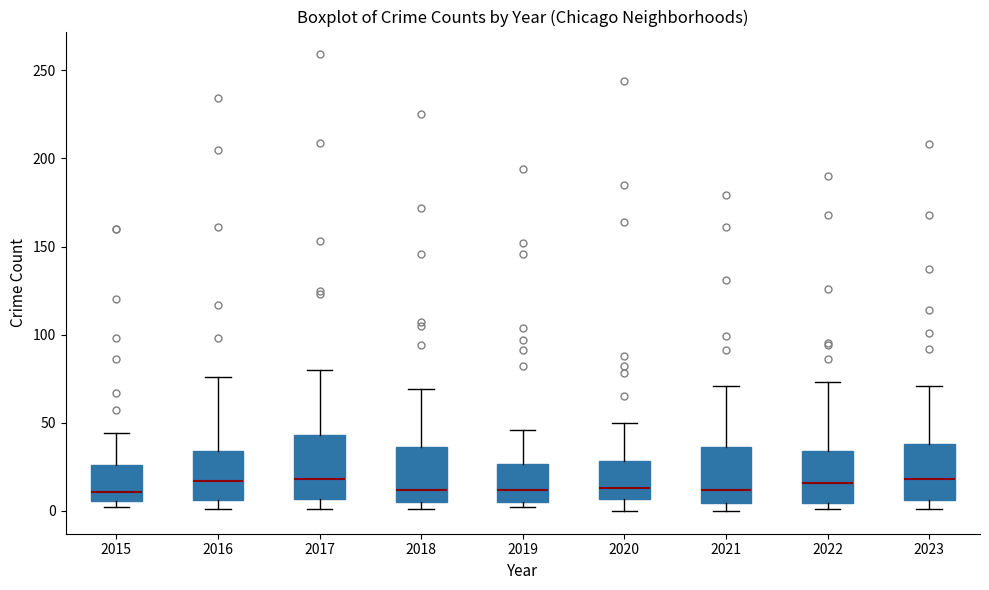

Reading left to right, read every box against the y-axis: the position of its median line, the range the box covers, and the ends of its whiskers. The values are not printed on the chart, so give them approximately, as read against the axis.

2015: median 10, box 5 to 25, whiskers 0 to 45
2016: median 15, box 5 to 35, whiskers 0 to 75
2017: median 20, box 5 to 45, whiskers 0 to 80
2018: median 10, box 5 to 35, whiskers 0 to 70
2019: median 10, box 5 to 25, whiskers 0 to 45
2020: median 15, box 5 to 30, whiskers 0 to 50
2021: median 10, box 5 to 35, whiskers 0 to 70
2022: median 15, box 5 to 35, whiskers 0 to 75
2023: median 20, box 5 to 40, whiskers 0 to 70